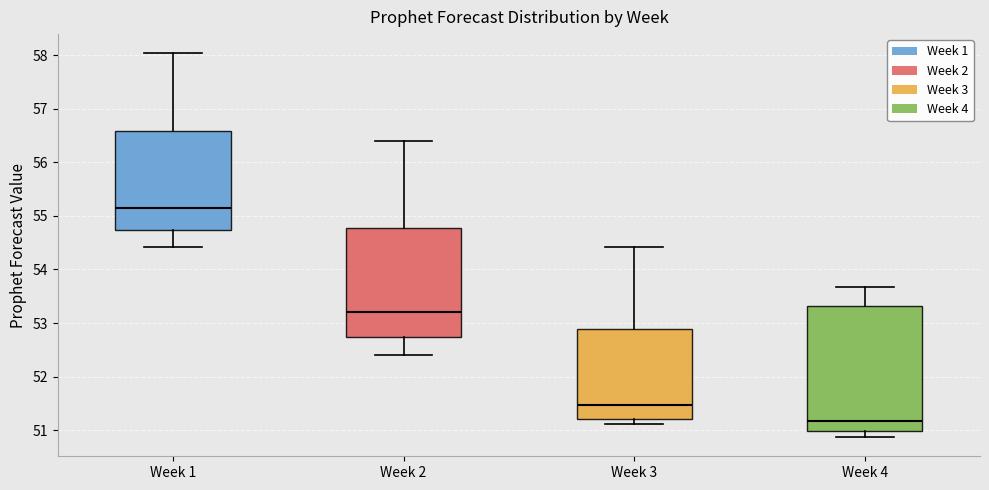

Comparing the boxes themselves (not the whiskers), which one is the tallest?

Week 4